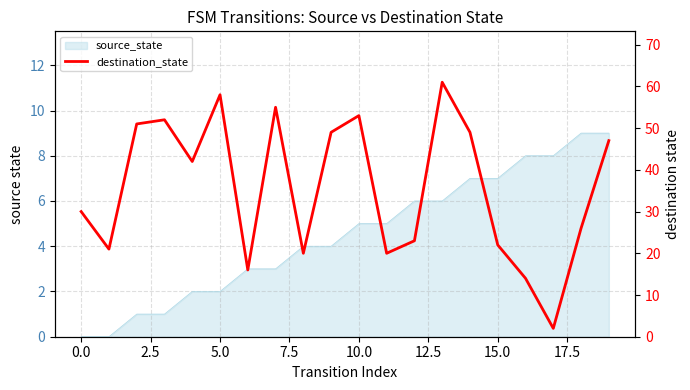

Approximately how many times larger is the value at 14 compared to 18?

1.9